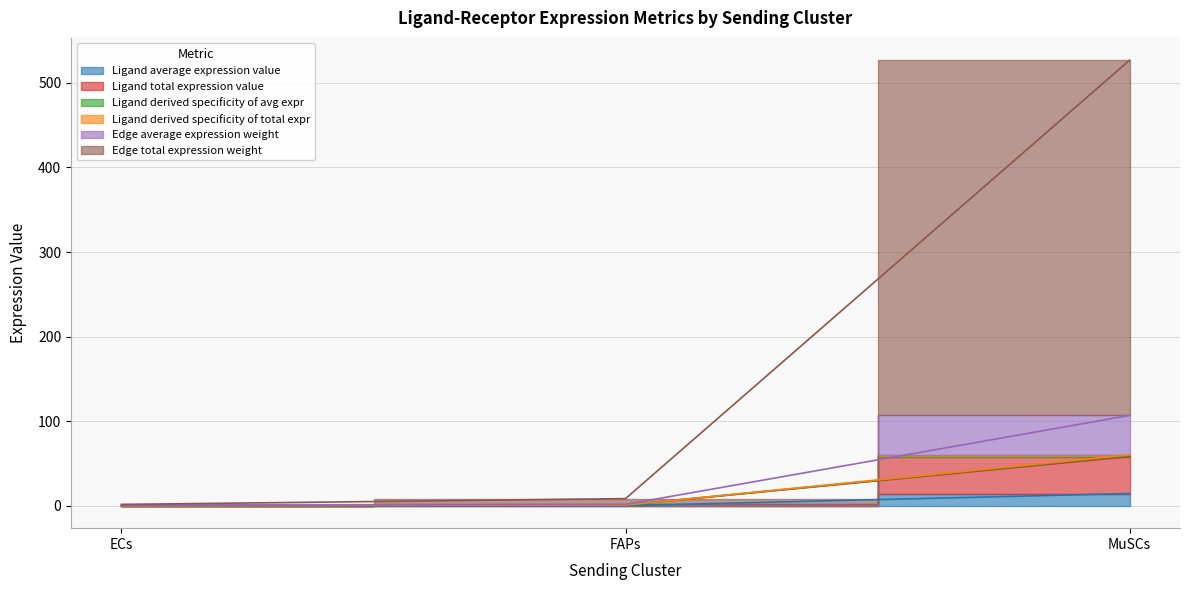

What is the difference between the highest and lowest values at FAPs?

8.3